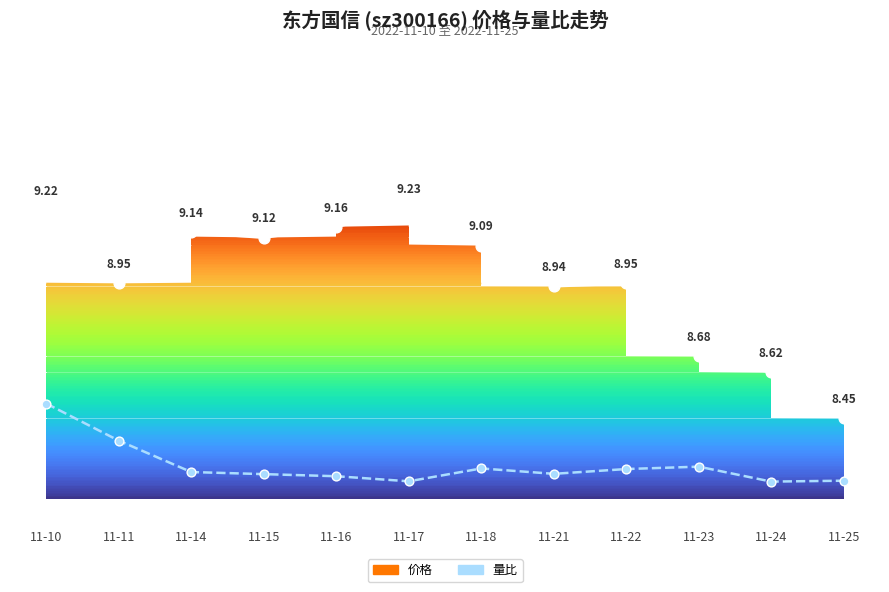

Which series reaches the minimum Y coordinate?

量比